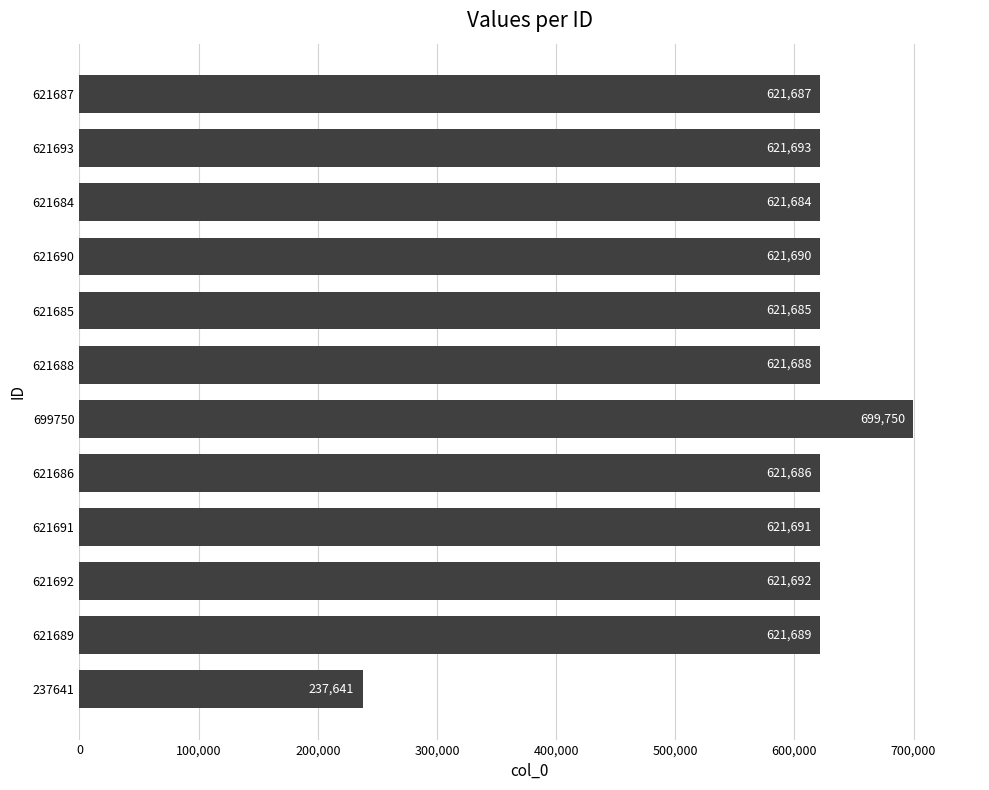

What is the sum of all values?

7154276